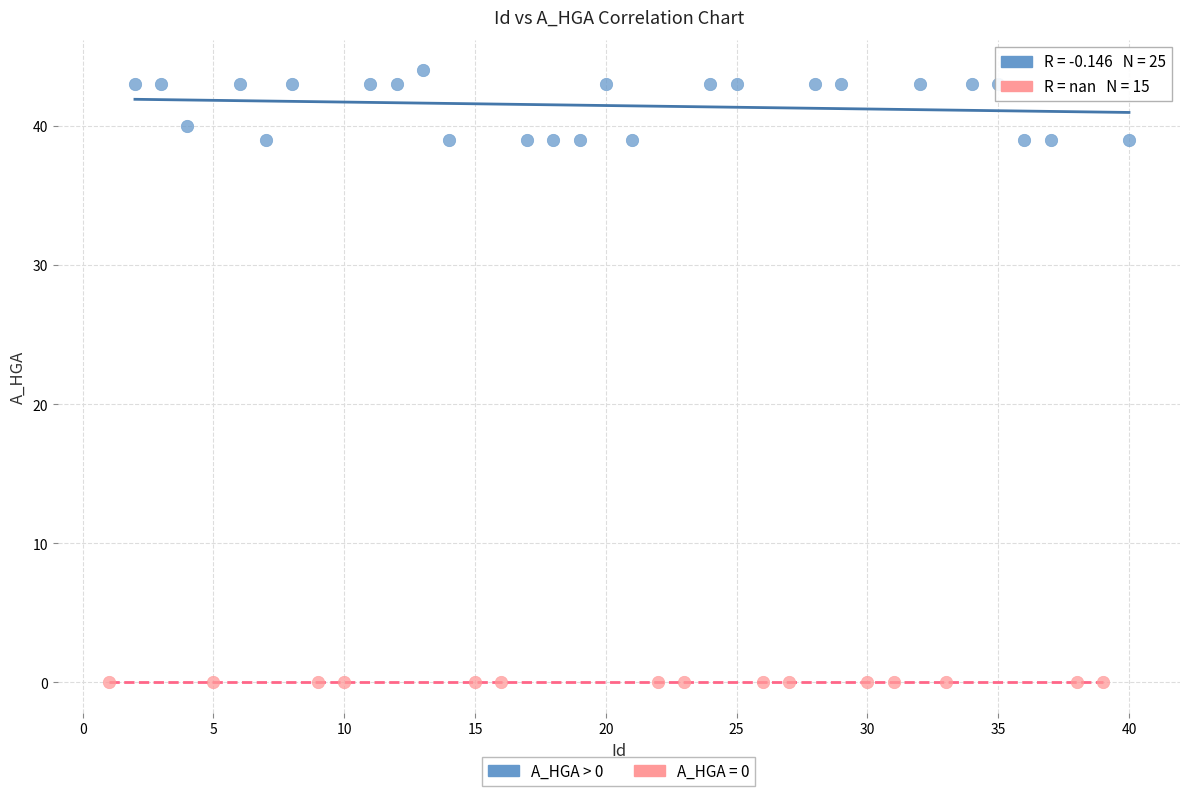

Which series contains the highest Y value?

A_HGA > 0